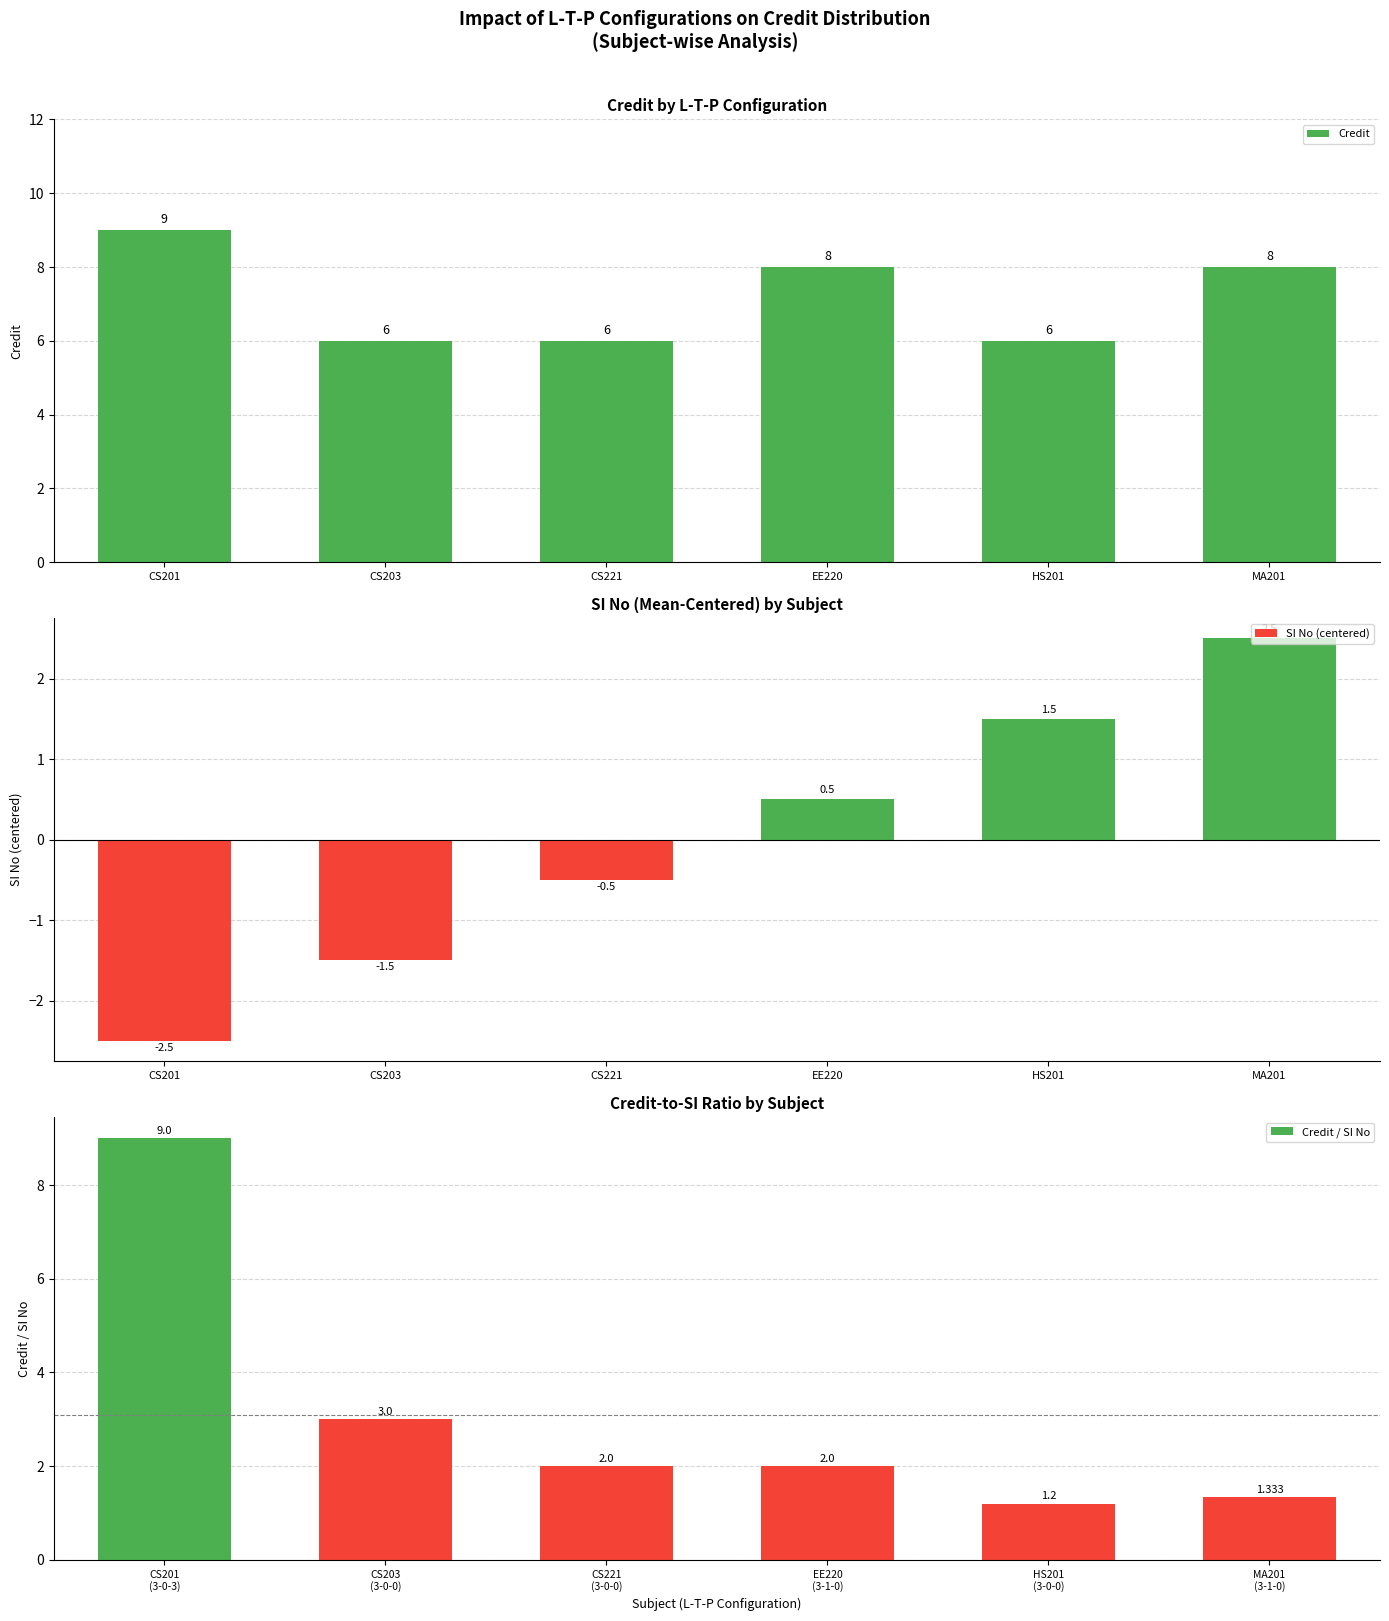

Is the value of SI No (centered) at CS203 greater than the value of Credit at CS221?

No